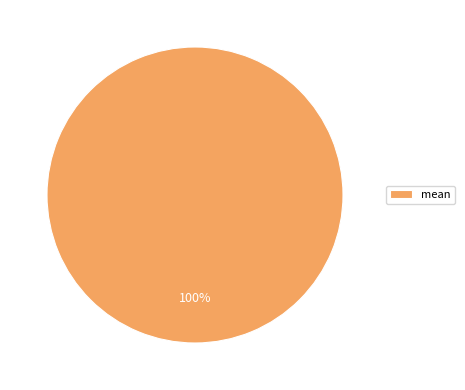

Count the number of slices in the pie.

1